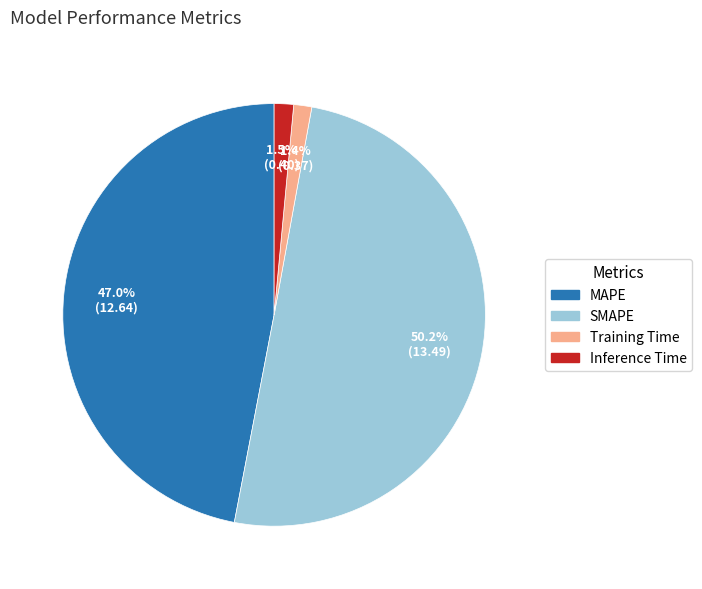

To the nearest percent, what is the combined percentage of Inference Time and Training Time?

3%